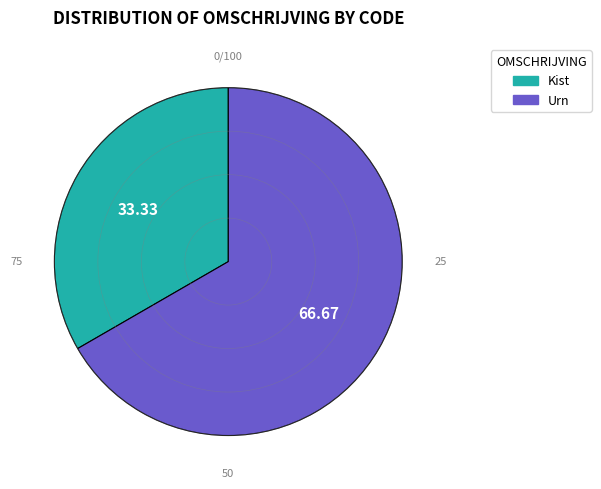

Combined, do Kist and Urn account for over 50%?

Yes